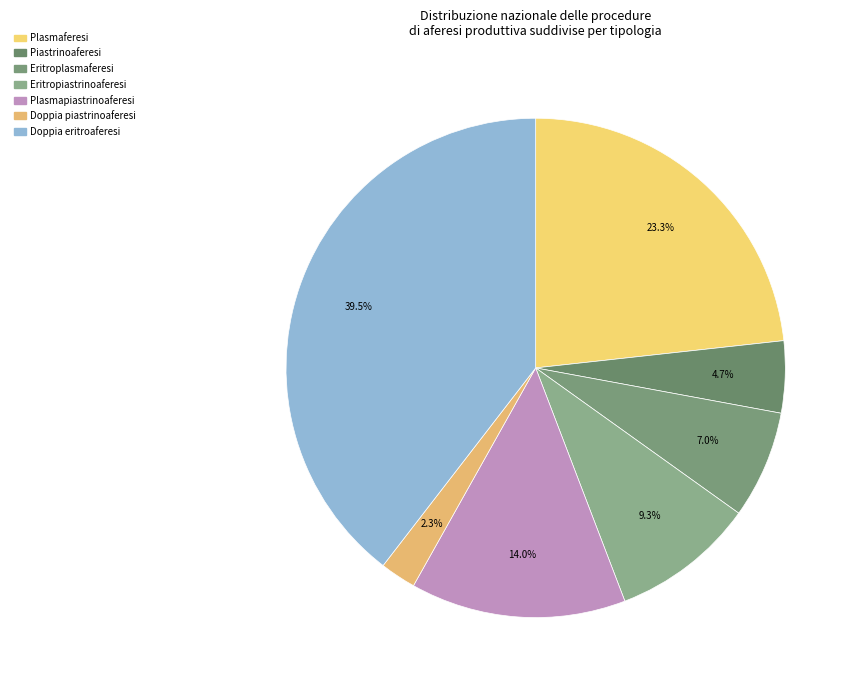

Count the number of slices in the pie.

7